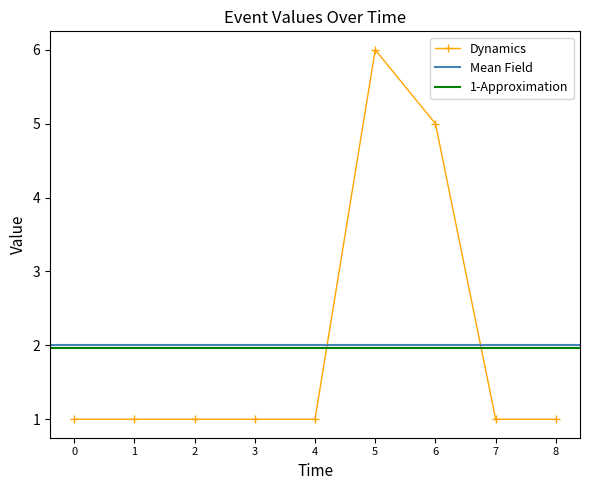

True or false: Dynamics has a value of 1 at 4.

True